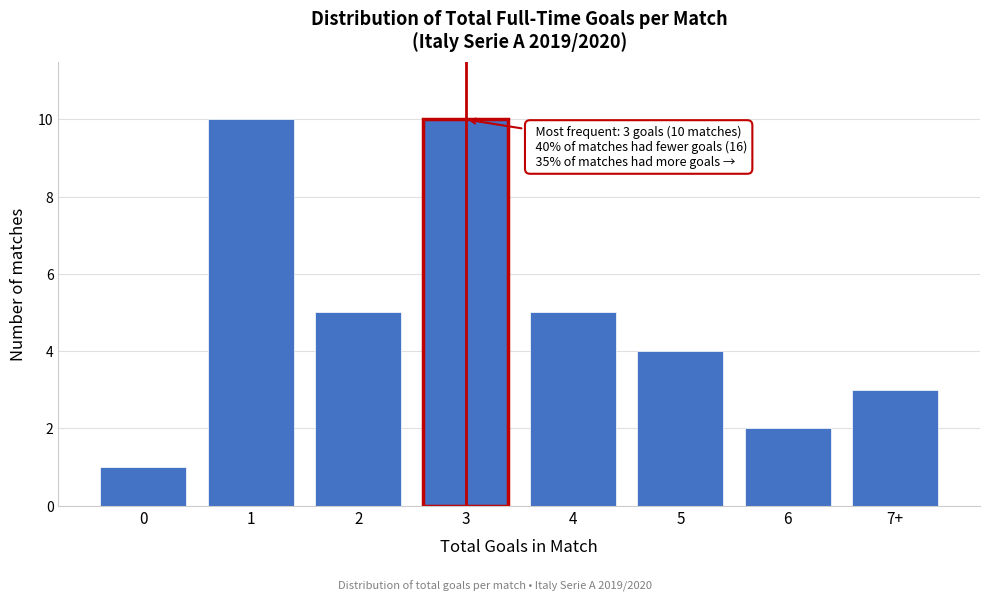

Reading left to right, what are all the values shown in this chart?

0=1	1=10	2=5	3=10	4=5	5=4	6=2	7+=3